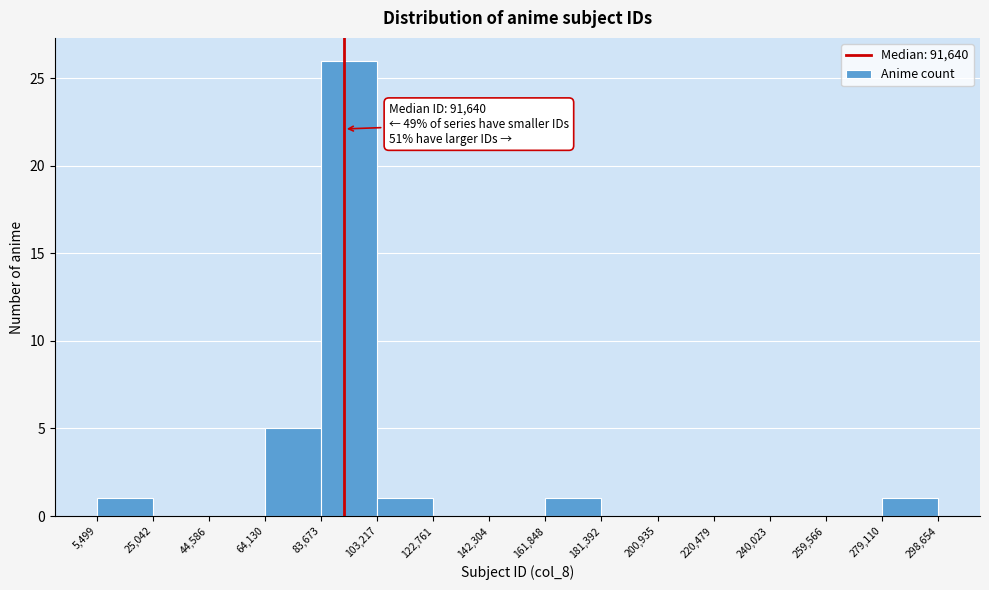

Over which range of the x-axis is the bar tallest?

83,673 to 103,217